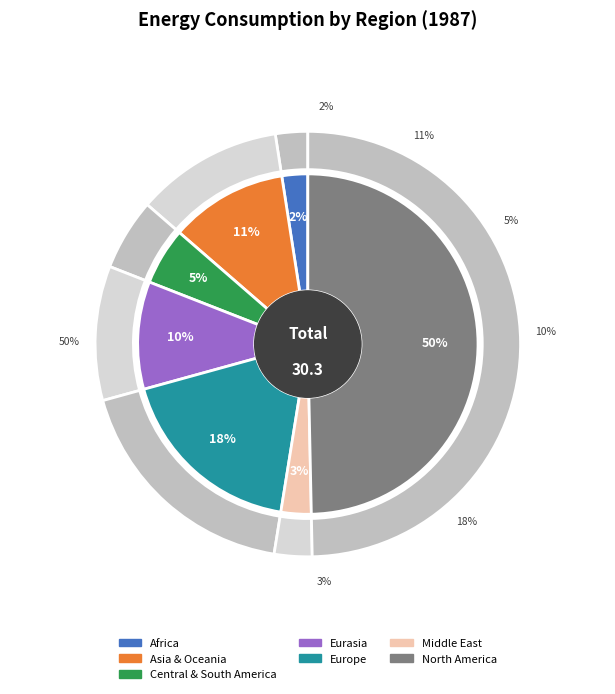

True or false: Eurasia accounts for 10% of the total.

True